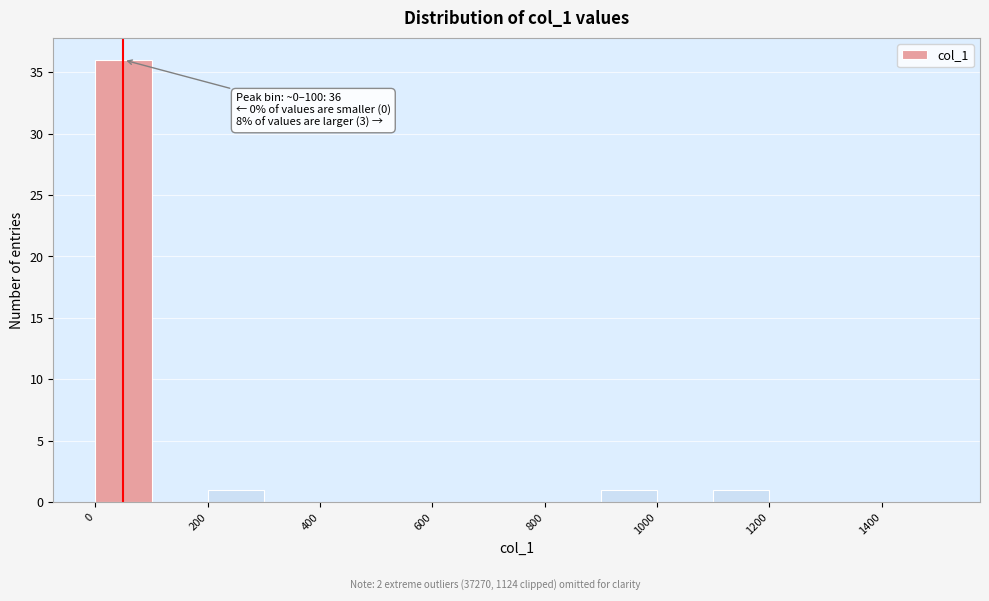

Which range on the x-axis has the tallest bar?

0 to 100